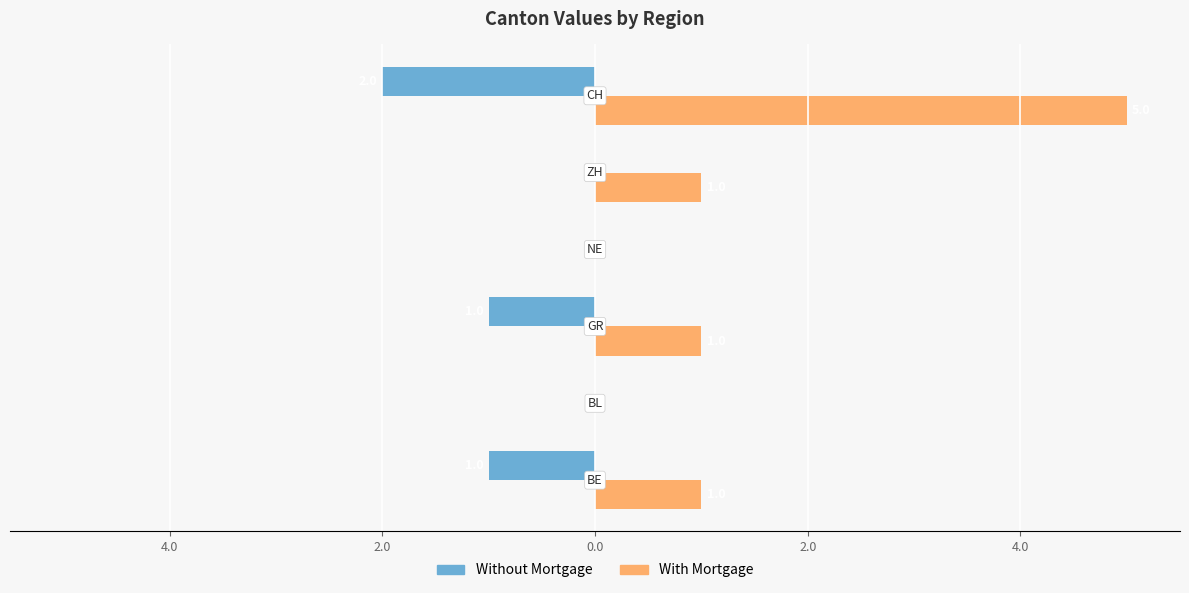

What are all the series names shown in the legend?

Without Mortgage, With Mortgage